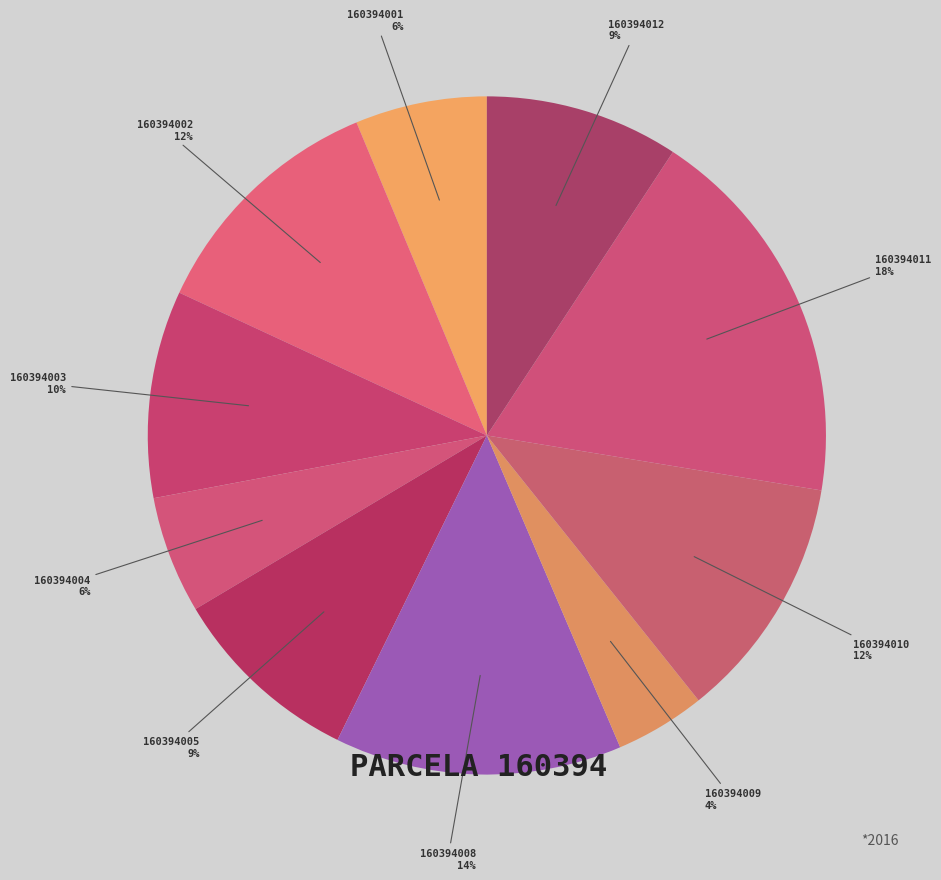

Rank the categories by value from highest to lowest.

160394011, 160394008, 160394002, 160394010, 160394003, 160394012, 160394005, 160394001, 160394004, 160394009